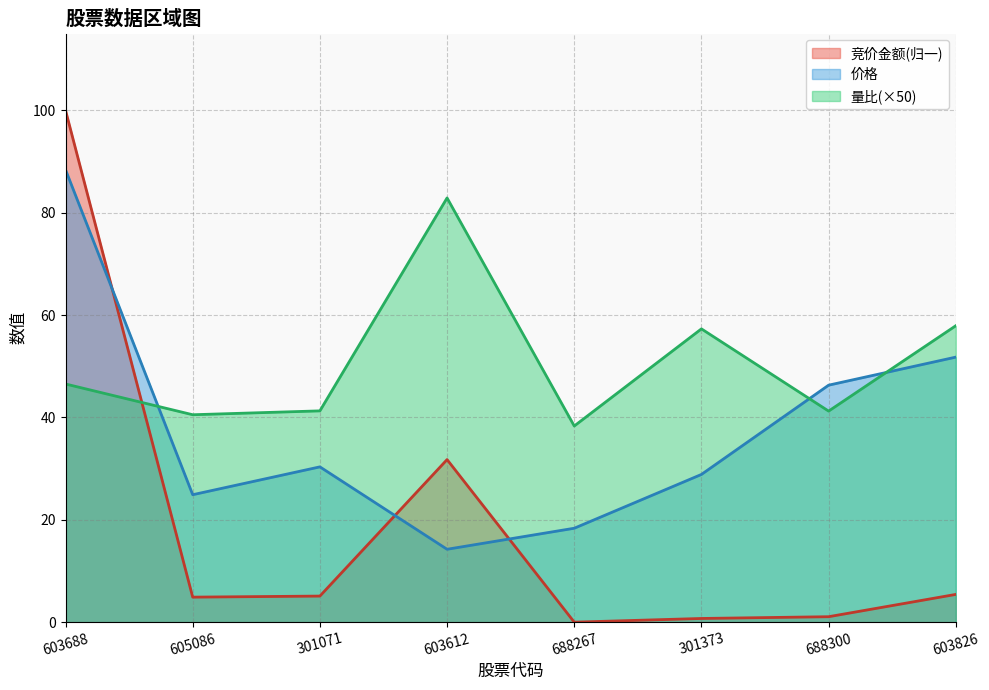

How many lines are shown in the chart?

3